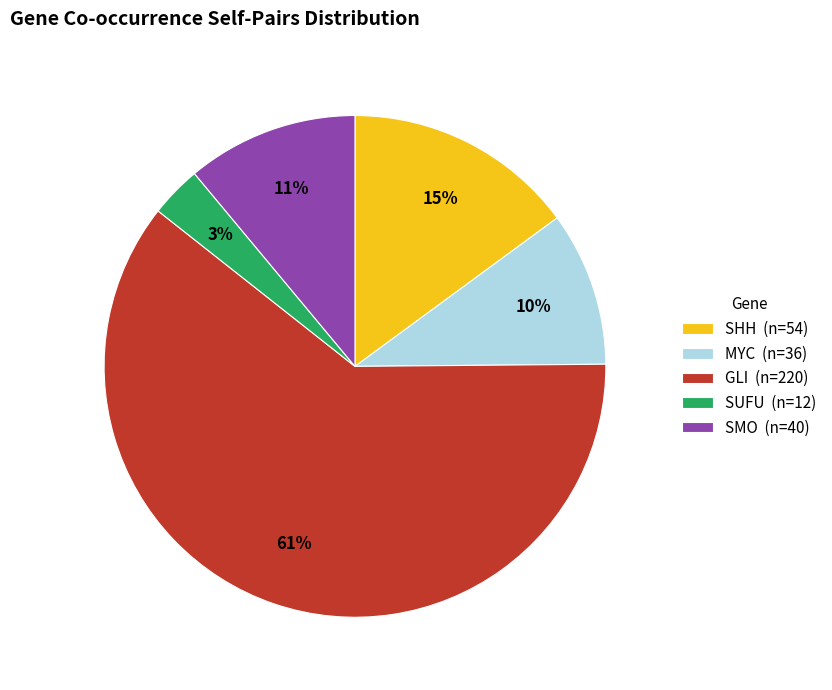

To the nearest percent, what is the average slice percentage?

20%